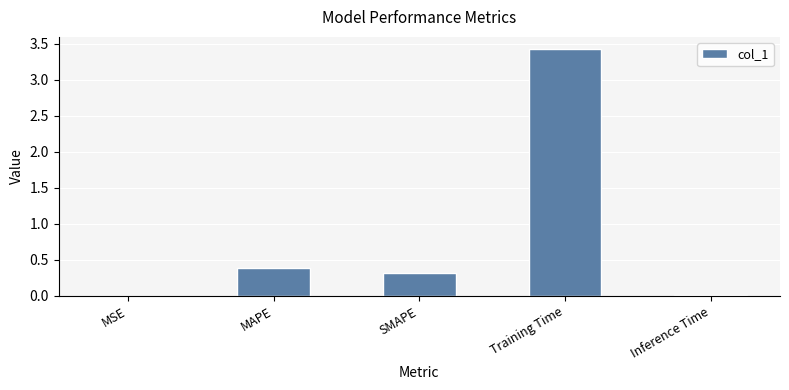

At which category does the chart reach its peak across all series?

Training Time